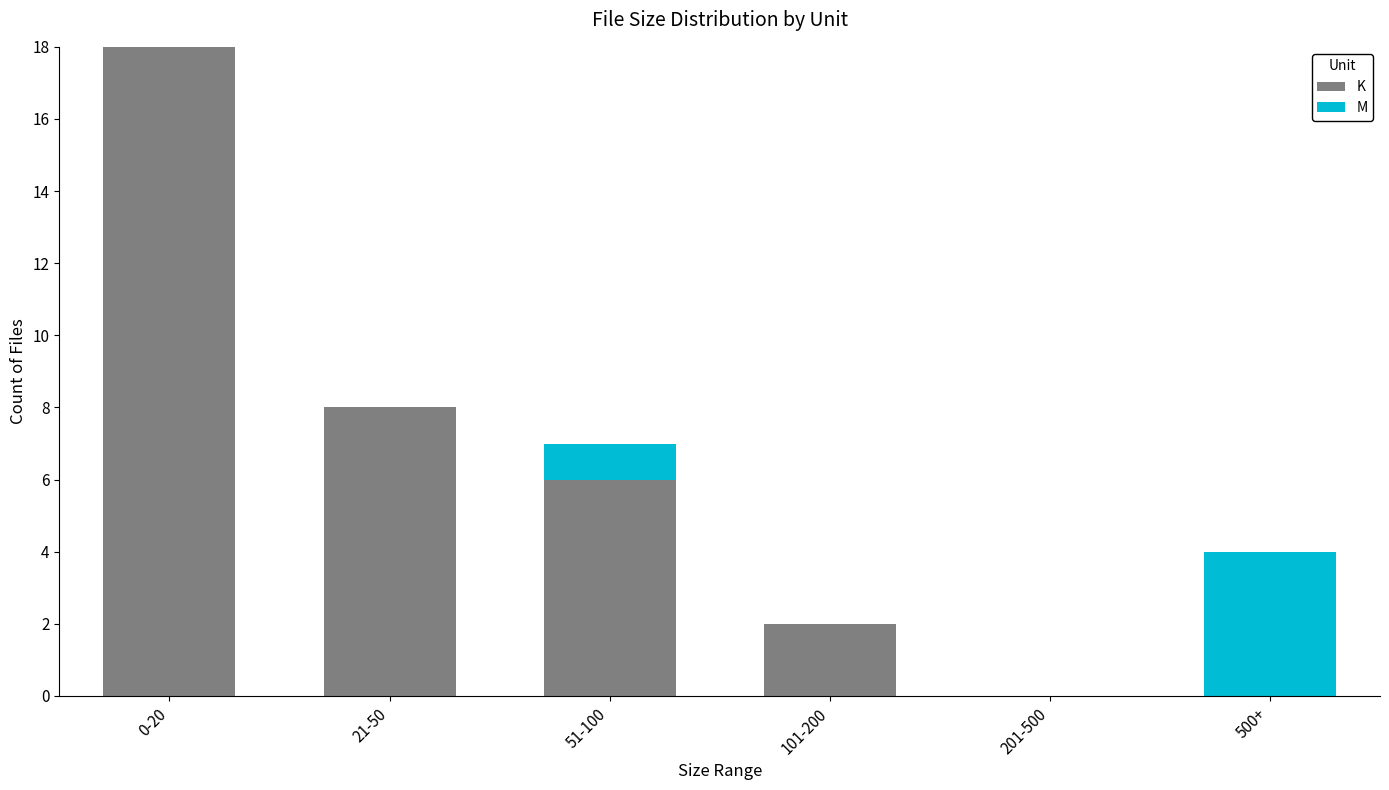

Are the bars grouped side by side (vs. stacked)?

No